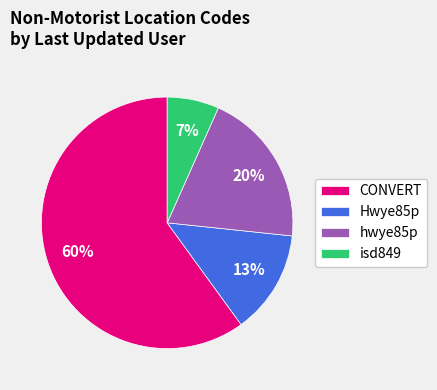

What is the smallest slice in the pie chart?

isd849